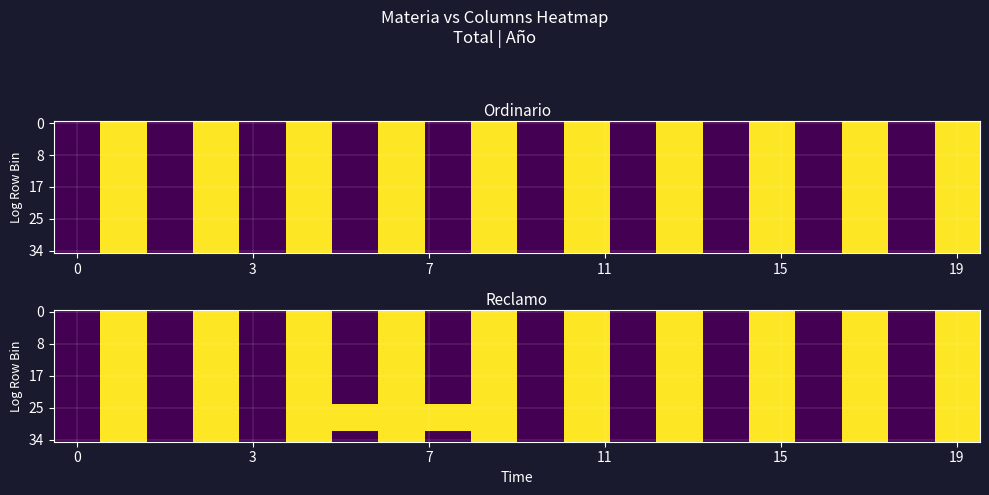

What is the sum of all 34 values?

20180